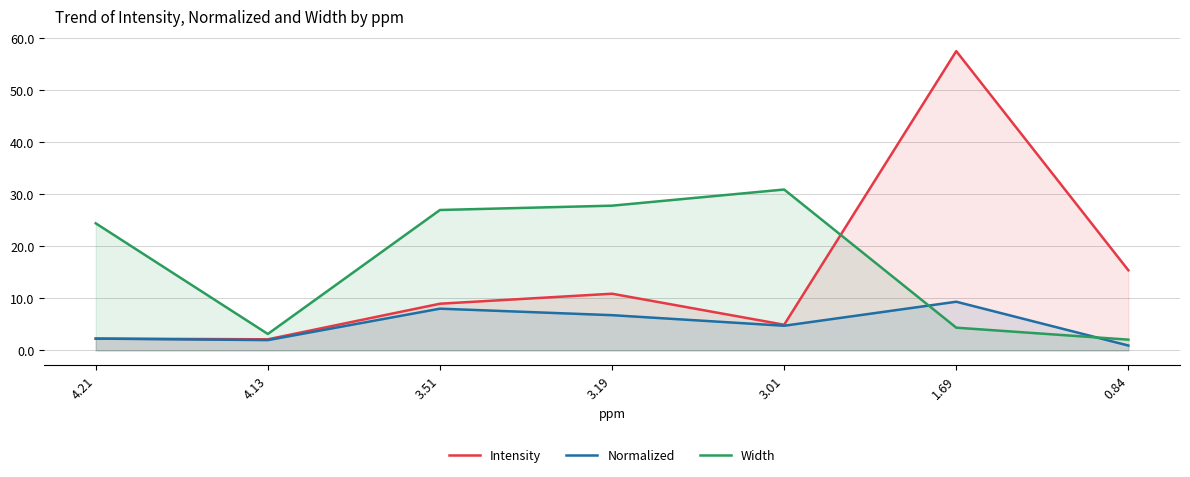

How many lines are shown in the chart?

3